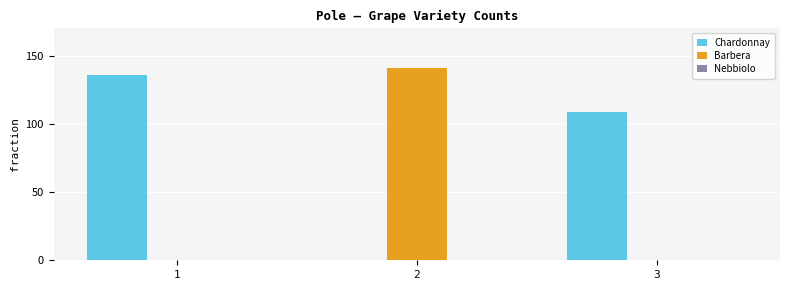

The value of Chardonnay at 3 is 64. True or false?

False